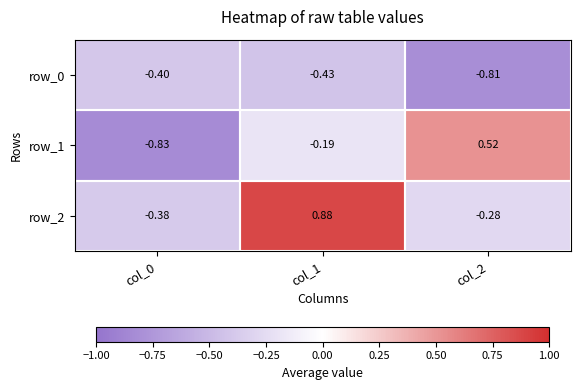

Is the value of row_0 at col_1 greater than the value of row_2 at col_2?

No